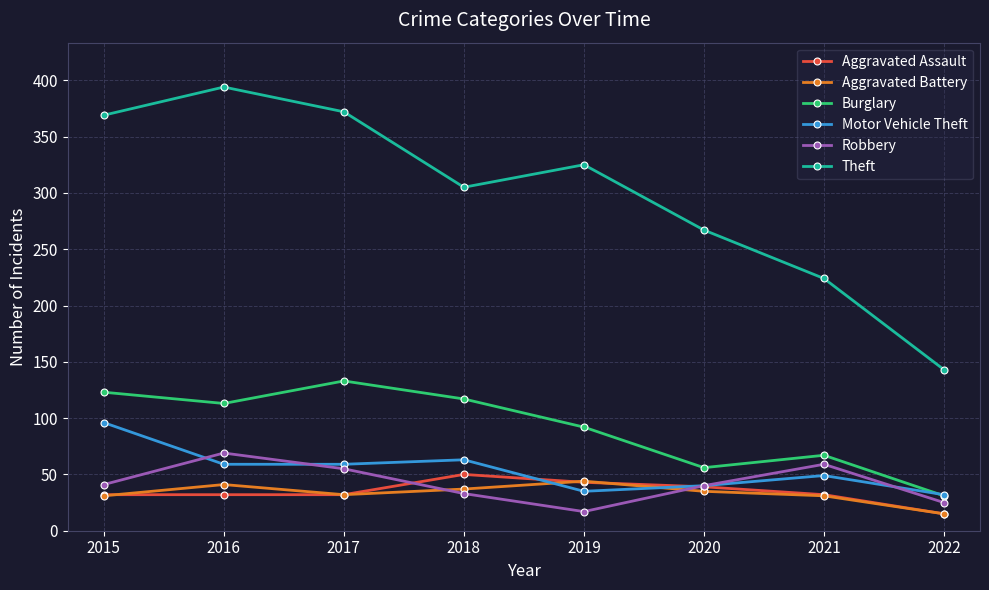

How many values in the Motor Vehicle Theft series are below 59?

4